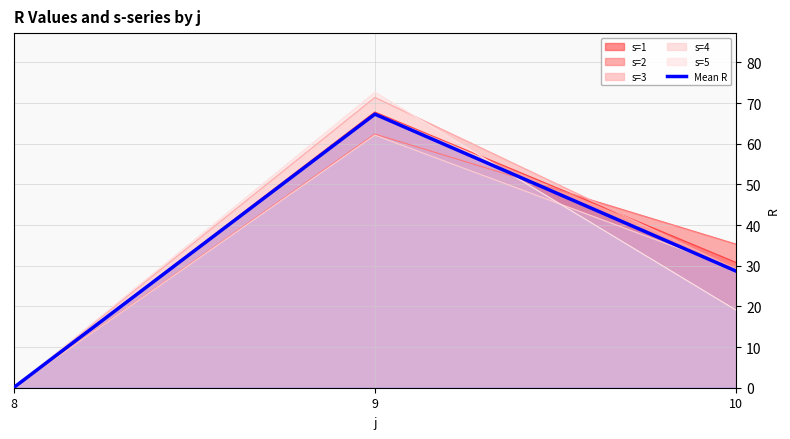

List the labels in order of value, smallest first.

8, 10, 9